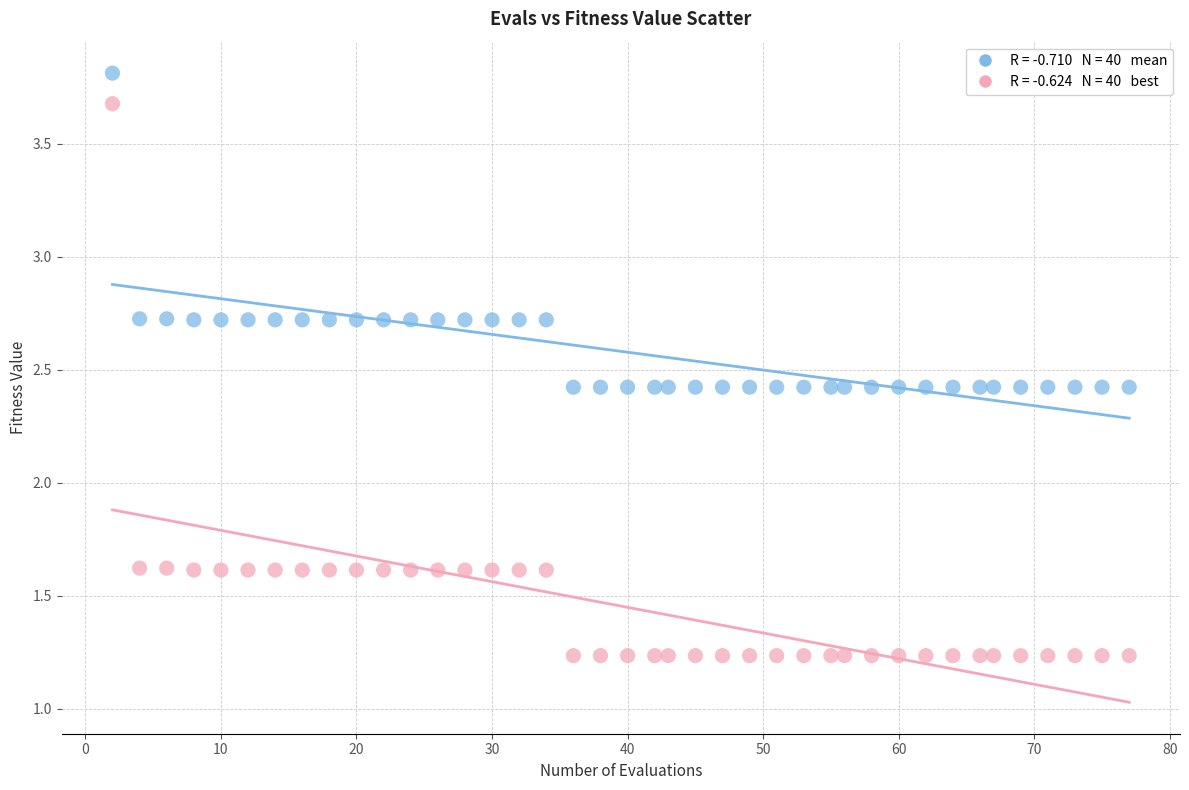

Across all data points, what is the range of X values (max minus min)?

75.0